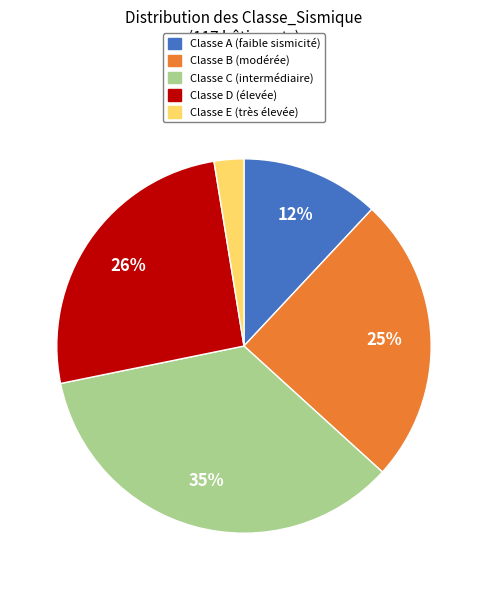

To the nearest percent, what is the average slice percentage?

20%